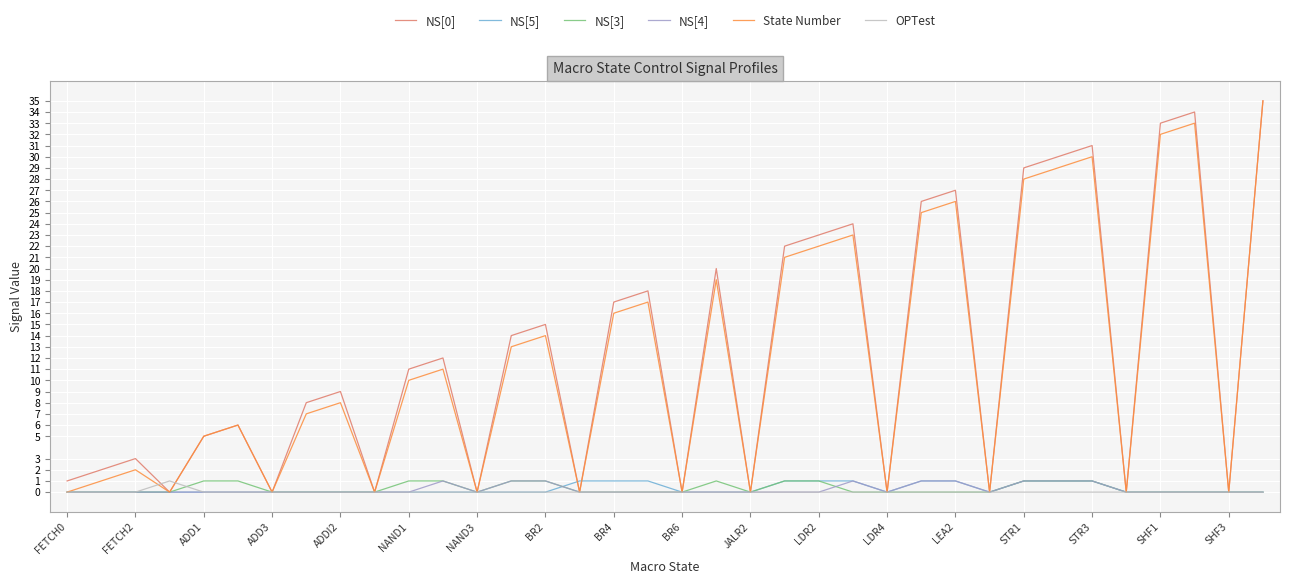

What is the maximum value shown in the chart?

35